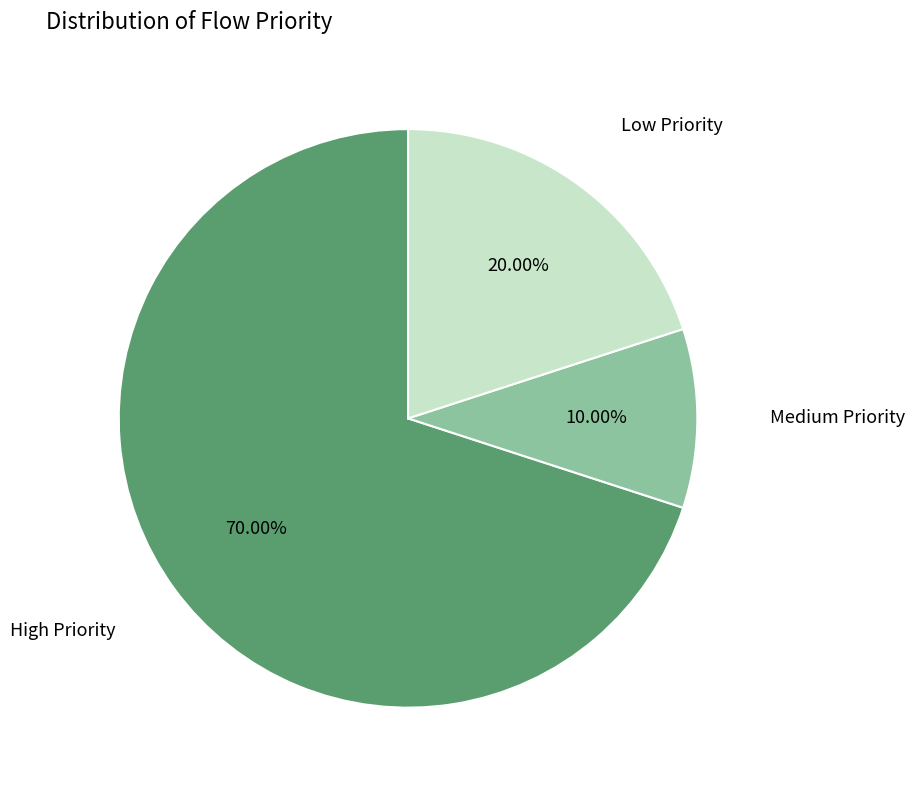

Is there any slice that represents more than half of the pie?

Yes